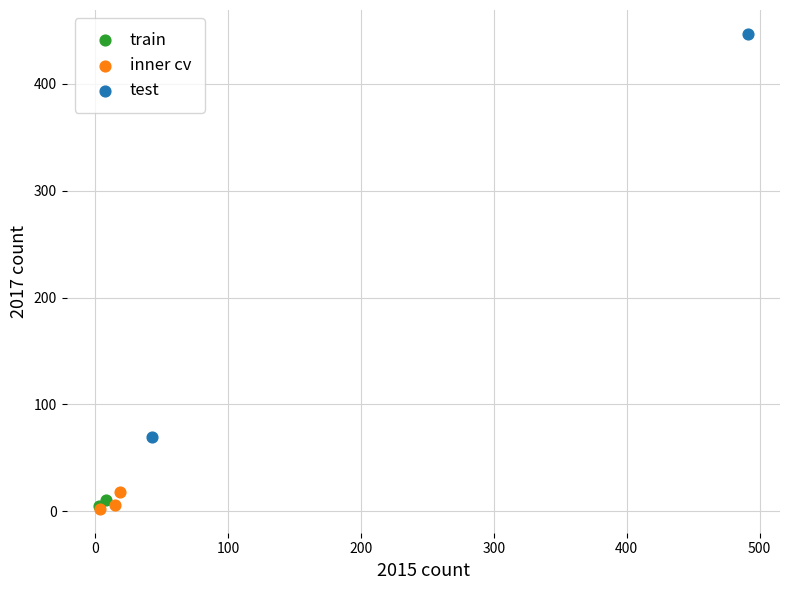

What are all the series names shown in the legend?

train, inner cv, test